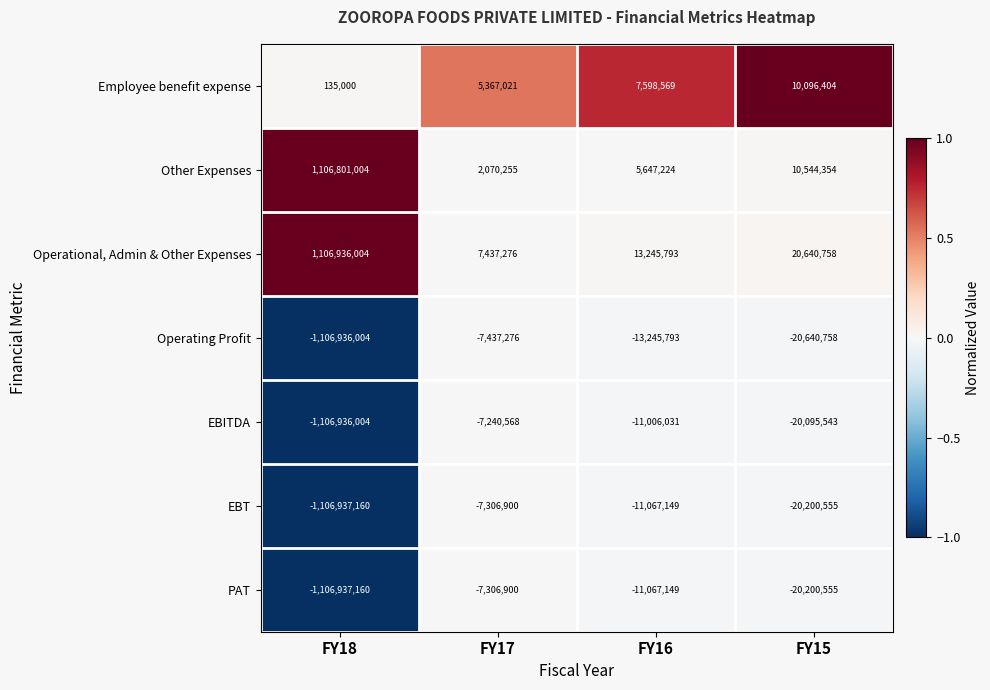

What is the sum of the EBITDA values at FY16 and FY18?

-1117942035